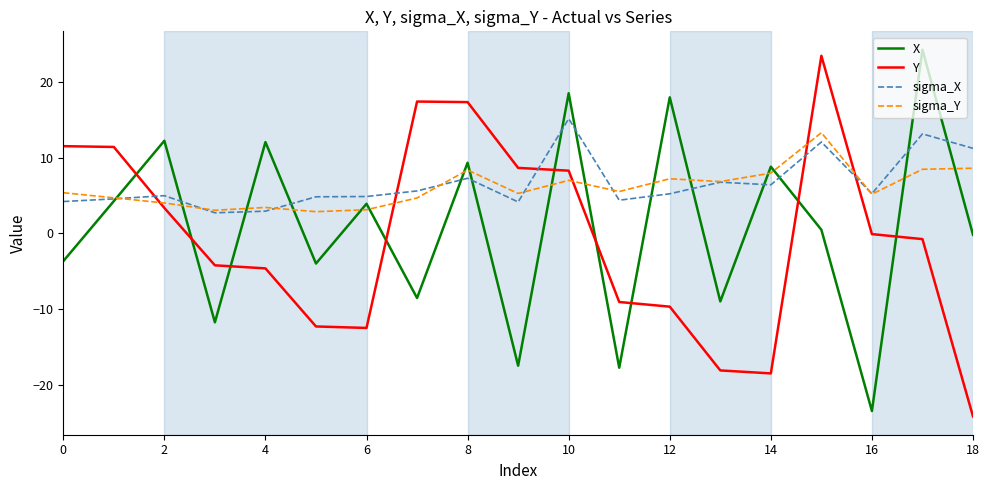

After their last crossing, which series has the higher values: Y or sigma_Y?

sigma_Y